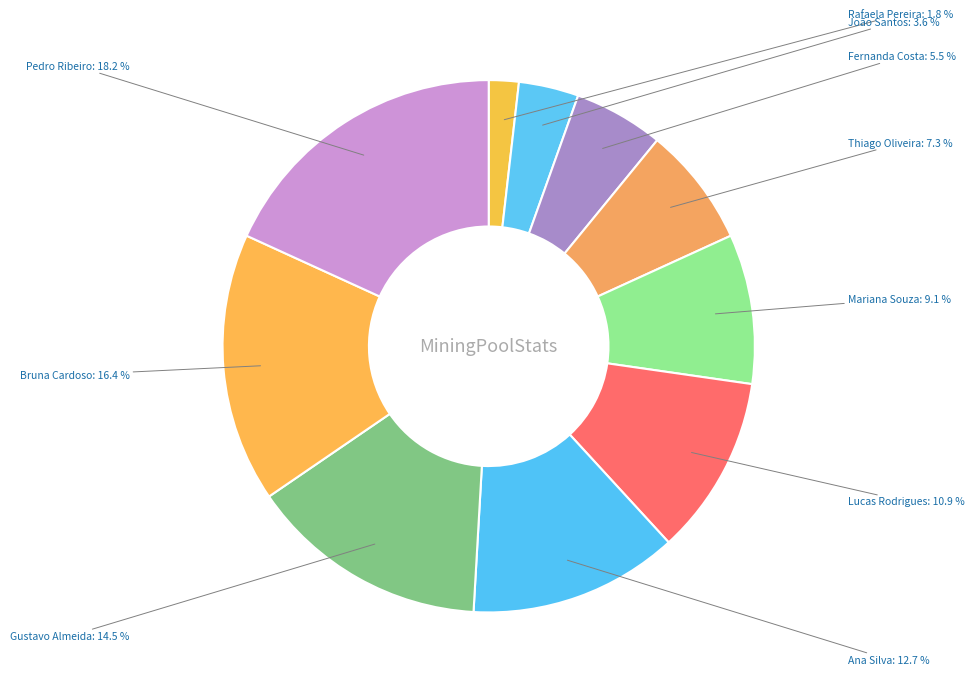

Does João Santos represent more than half of the total?

No